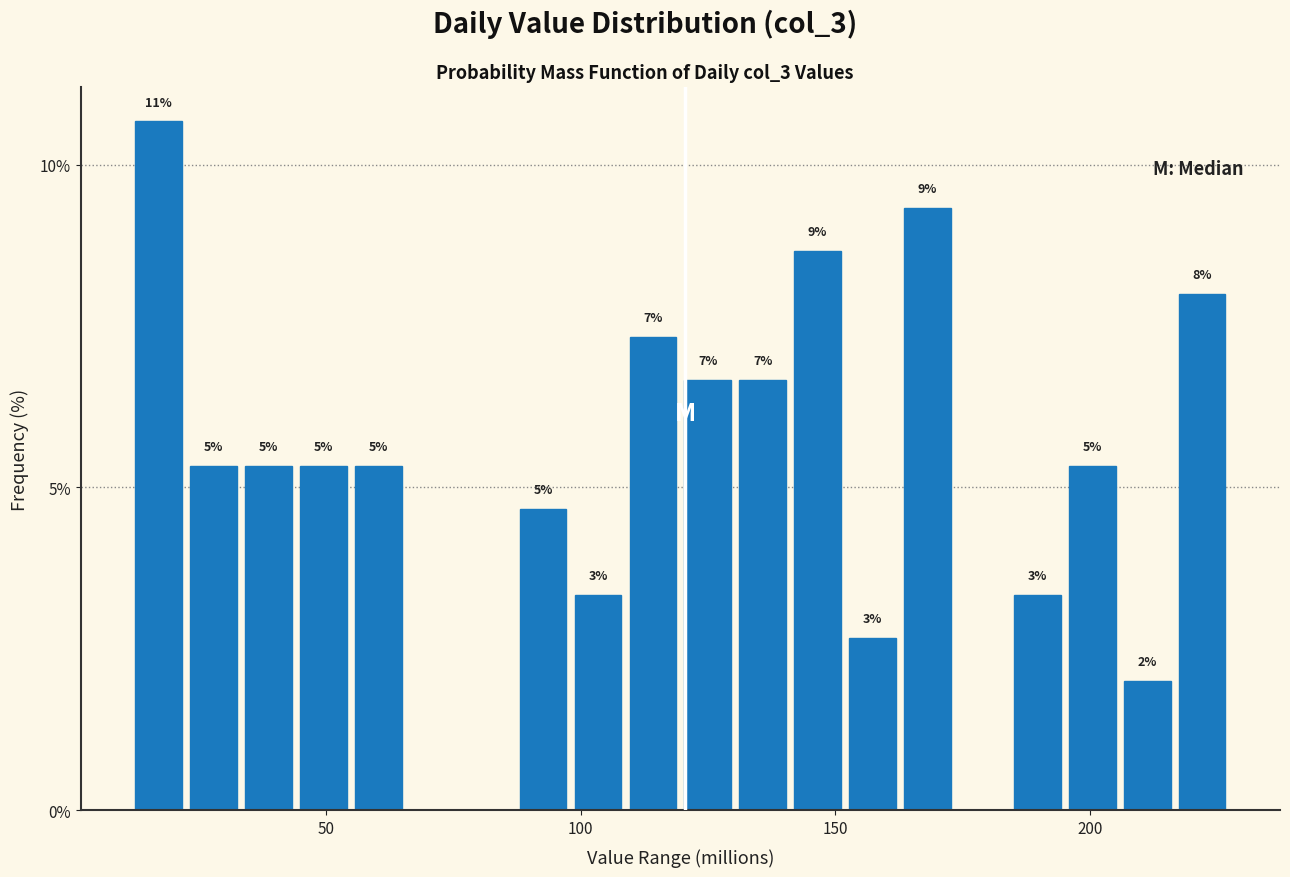

Around what value on the x-axis is the tallest bar? Give the approximate position of its centre, as read against the axis.

15